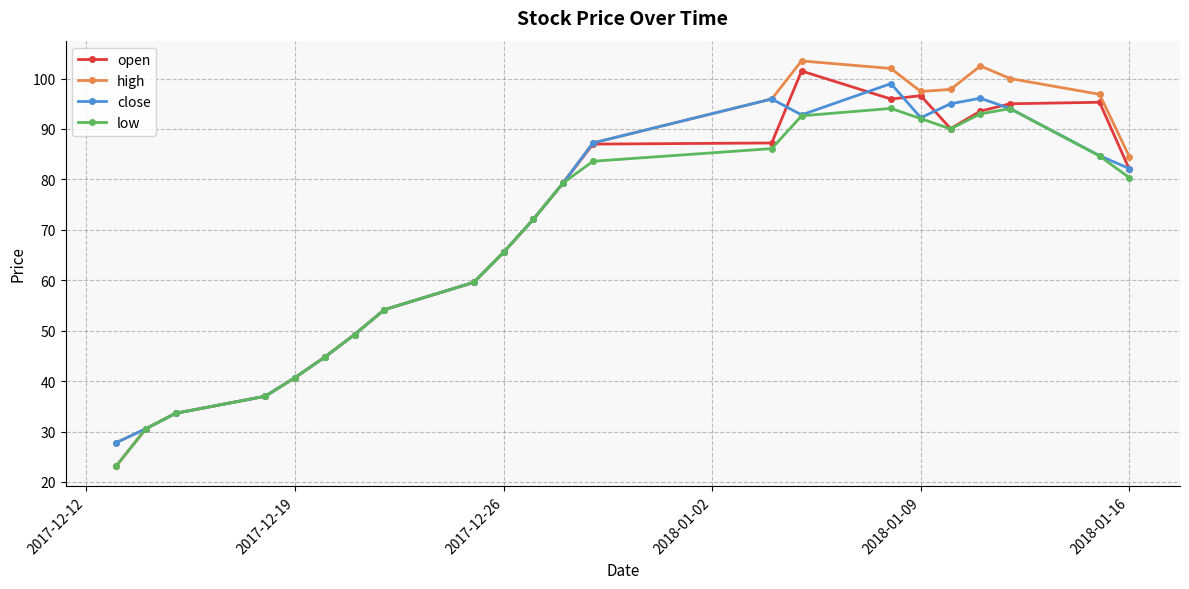

What is the greatest value displayed?

103.5